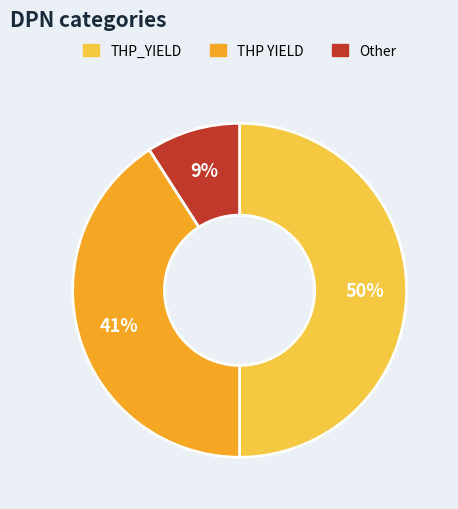

Which category has the smallest portion of the pie?

Other